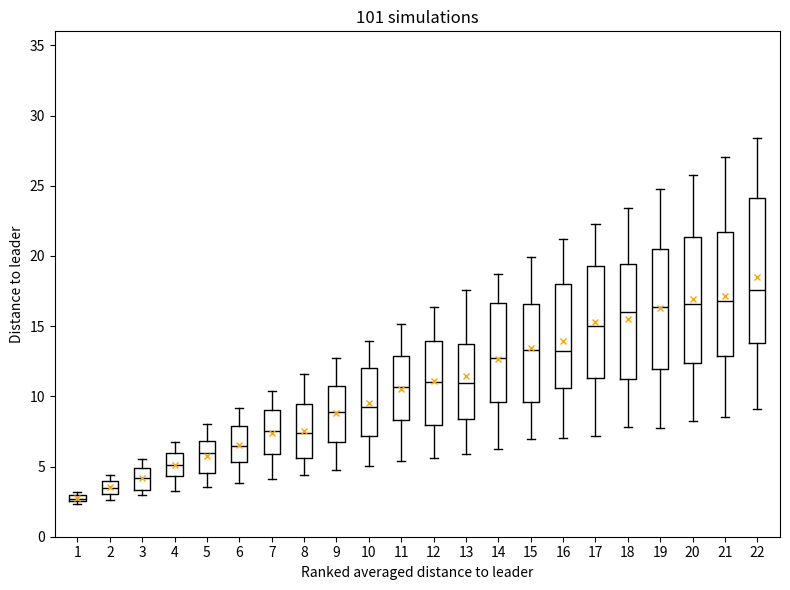

Which box's median line is the highest?

22